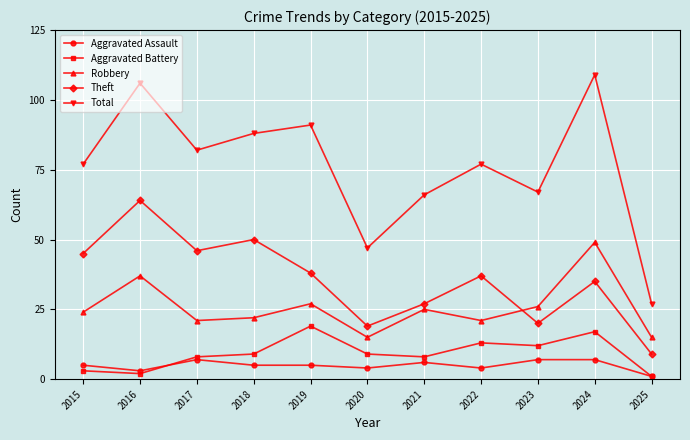

Reading left to right, what are all the values shown in this chart?

Aggravated Assault: 5	3	7	5	5	4	6	4	7	7	1
Aggravated Battery: 3	2	8	9	19	9	8	13	12	17	1
Robbery: 24	37	21	22	27	15	25	21	26	49	15
Theft: 45	64	46	50	38	19	27	37	20	35	9
Total: 77	106	82	88	91	47	66	77	67	109	27